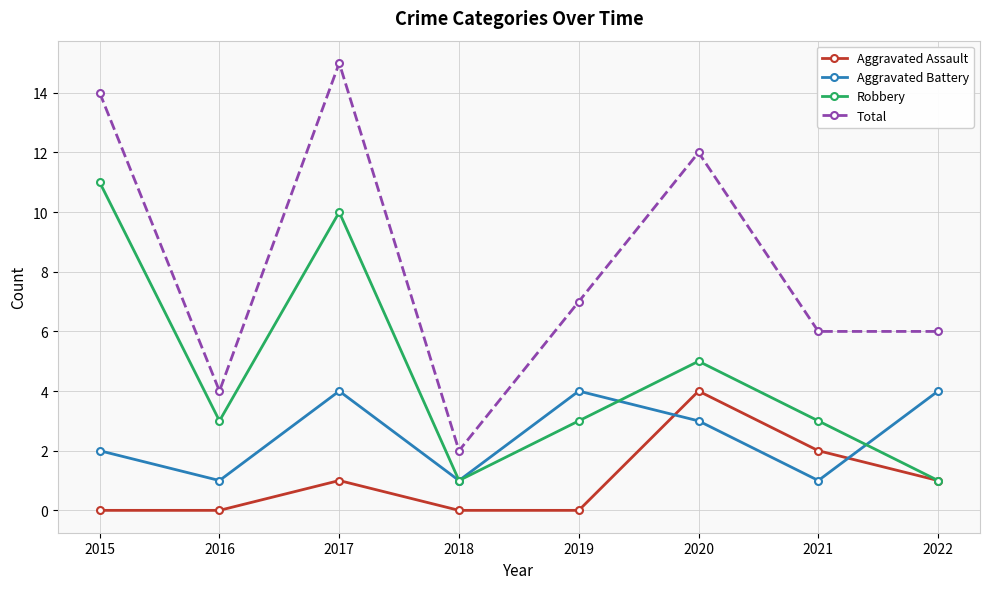

True or false: Aggravated Battery has more than 0 interior local peaks.

True